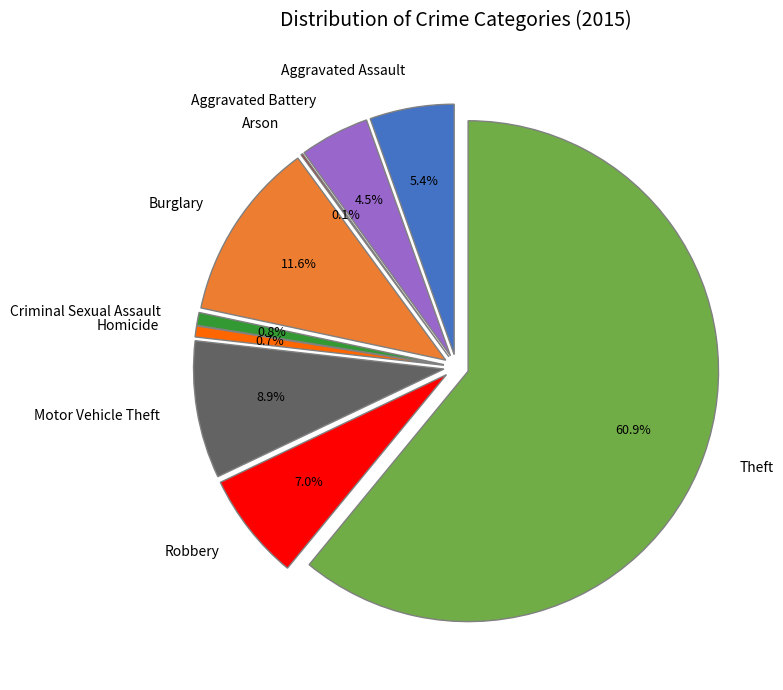

What percentage is the Motor Vehicle Theft slice, to the nearest percent?

9%